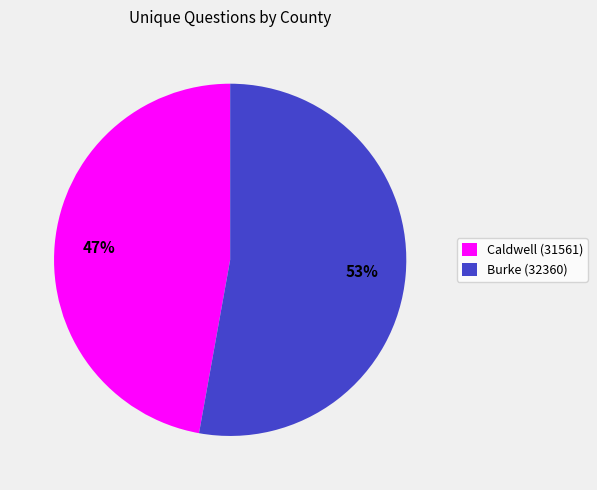

Between Burke (32360) and Caldwell (31561), which is larger?

Burke (32360)